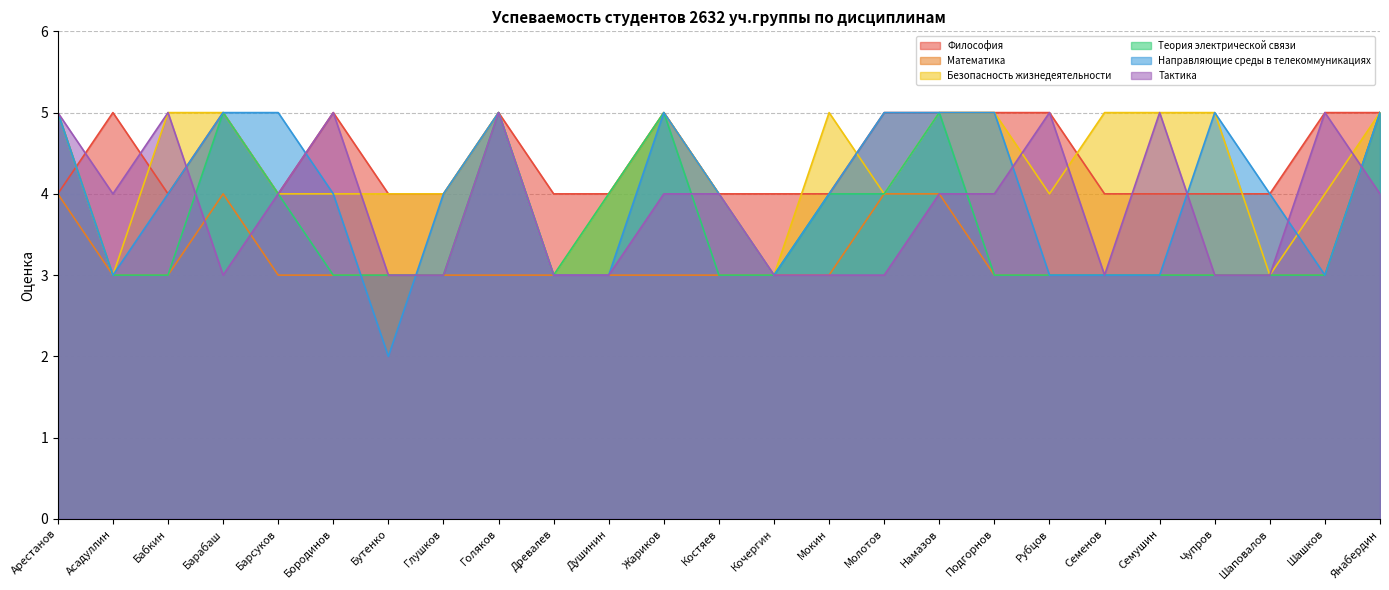

Reading left to right, extract all data points from this chart.

Философия: 4	5	4	5	4	5	4	4	5	4	4	5	4	4	4	5	5	5	5	4	4	4	4	5	5
Математика: 4	3	3	4	3	3	3	3	3	3	3	3	3	3	3	4	4	3	3	3	3	3	3	3	5
Безопасность жизнедеятельности: 5	3	5	5	4	4	4	4	5	3	4	5	4	3	5	4	5	5	4	5	5	5	3	4	5
Теория электрической связи: 5	3	3	5	4	3	3	3	5	3	4	5	3	3	4	4	5	3	3	3	3	3	3	3	5
Направляющие среды в телекоммуникациях: 5	3	4	5	5	4	2	4	5	3	3	5	4	3	4	5	5	5	3	3	3	5	4	3	5
Тактика: 5	4	5	3	4	5	3	3	5	3	3	4	4	3	3	3	4	4	5	3	5	3	3	5	4